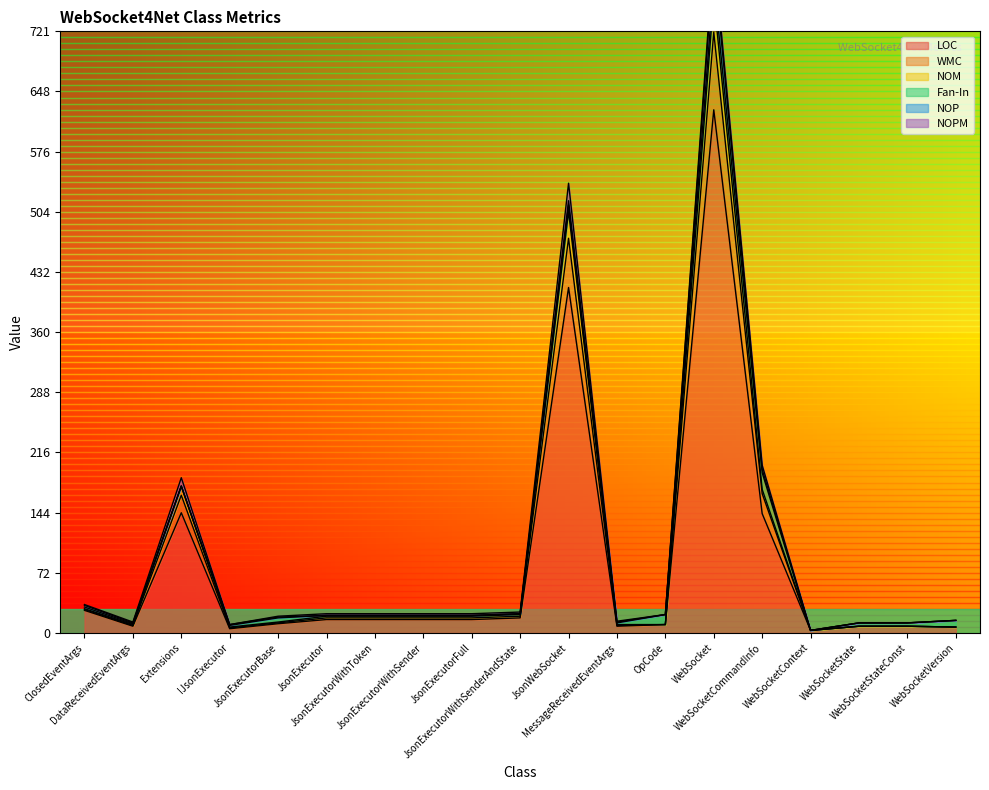

True or false: LOC and NOM intersect in this chart.

False